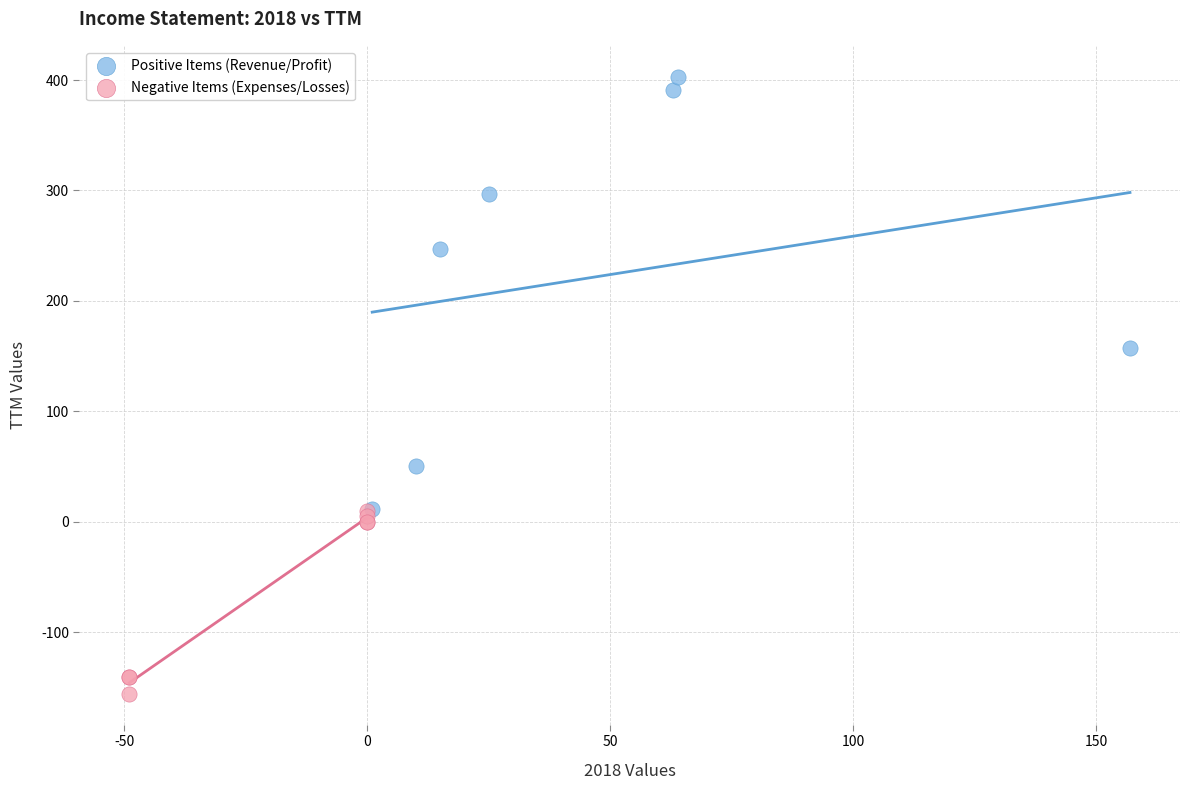

Which series has the largest Y range (max minus min)?

Positive Items (Revenue/Profit)